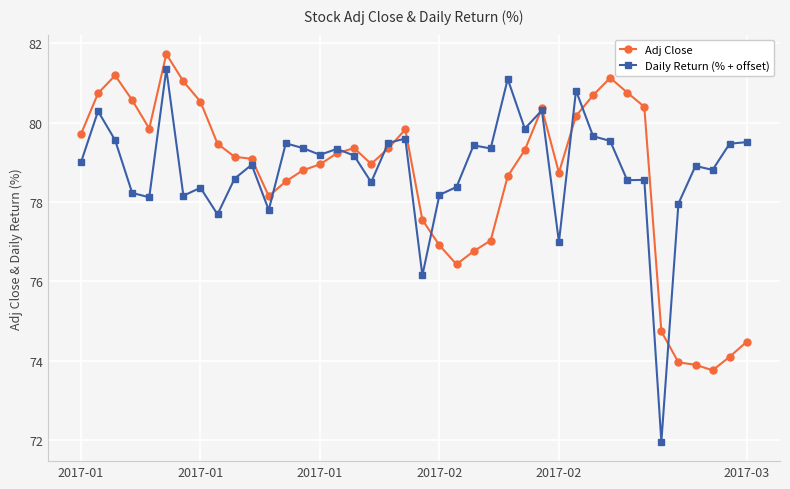

What is the value of the Daily Return (% + offset) point at the 13th from the left?

79.5